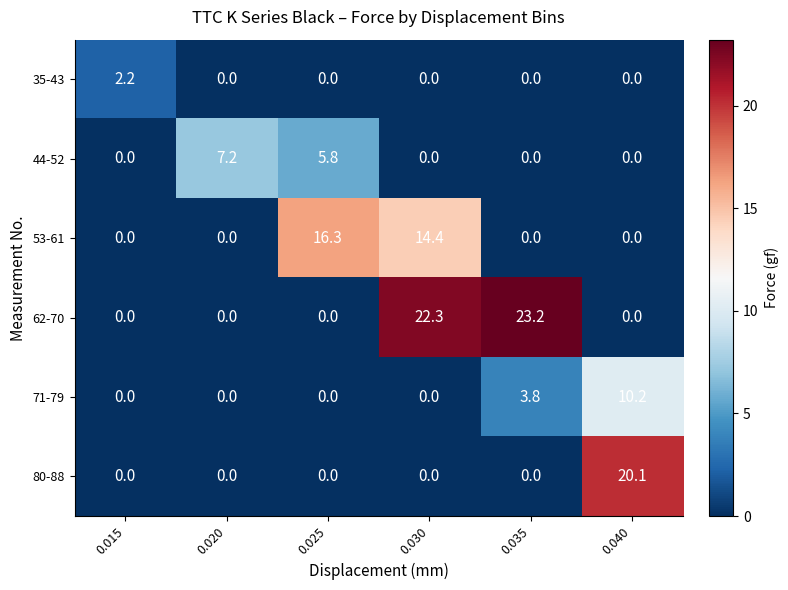

Is it true that 35-43 equals 0.0 at 0.020?

True